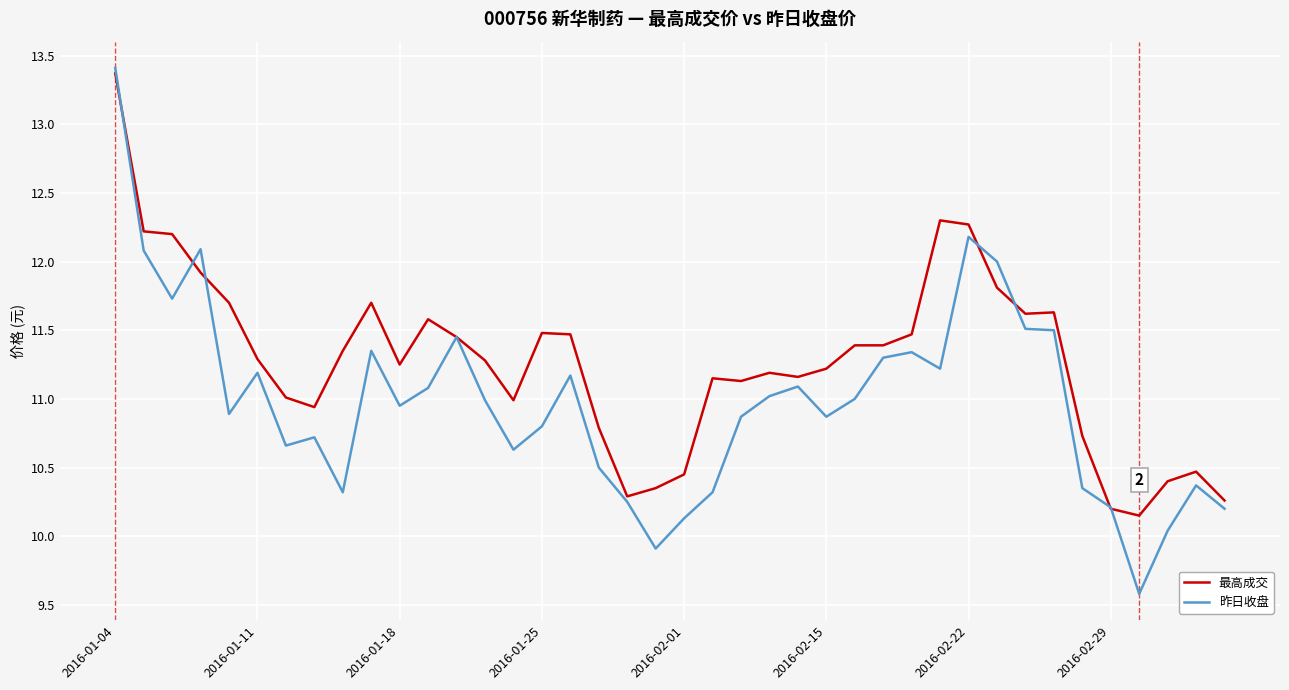

What is the maximum value shown in the chart?

13.4